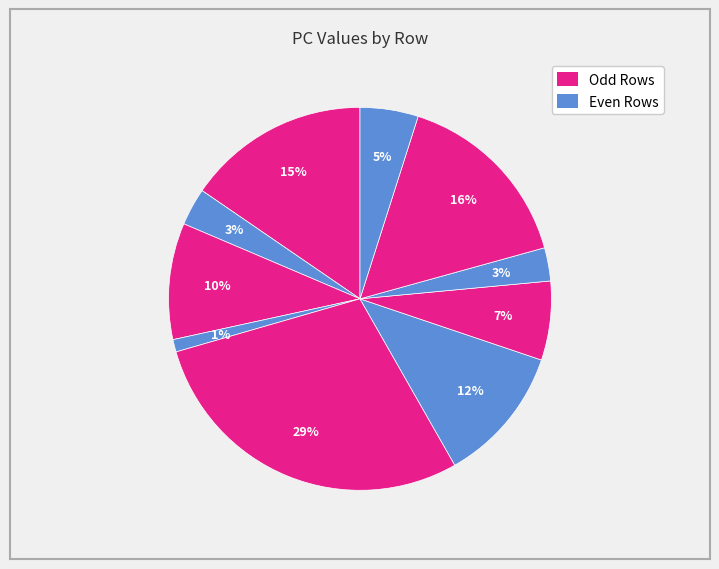

To the nearest percent, what is the average slice percentage?

10%